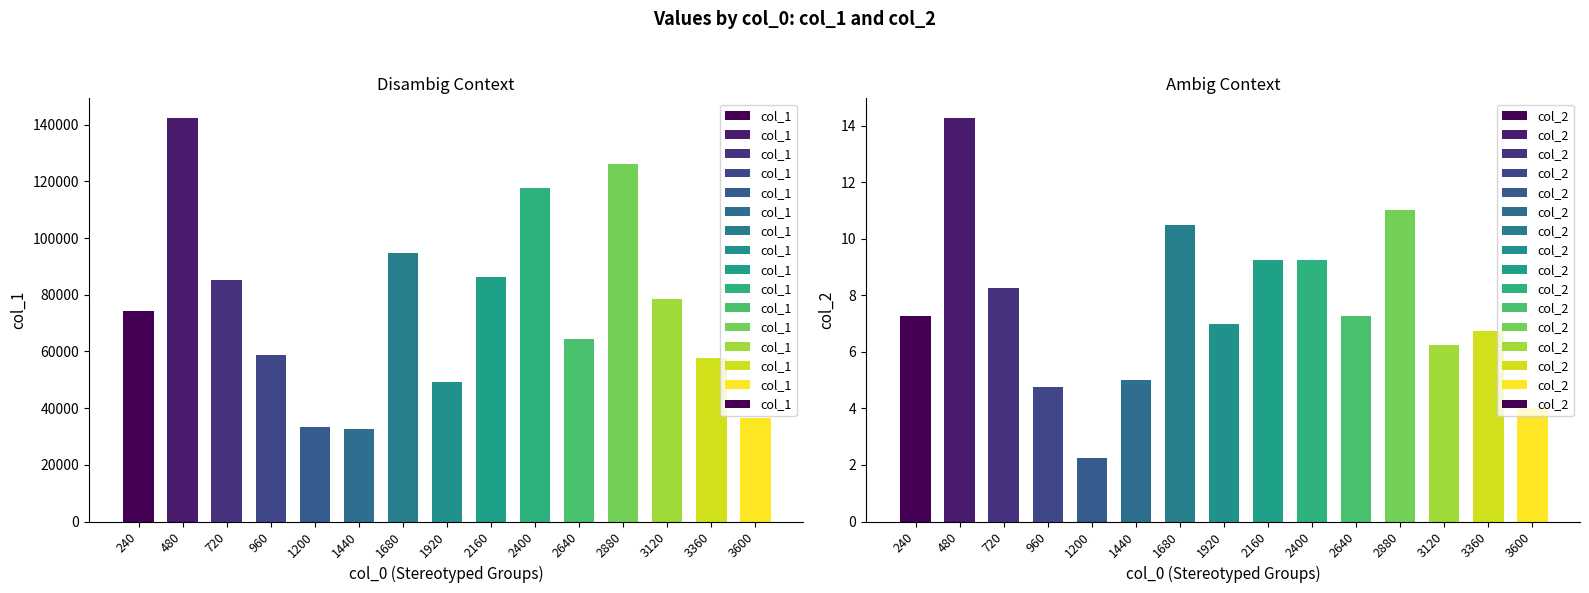

What is the minimum value shown in the chart?

2.2